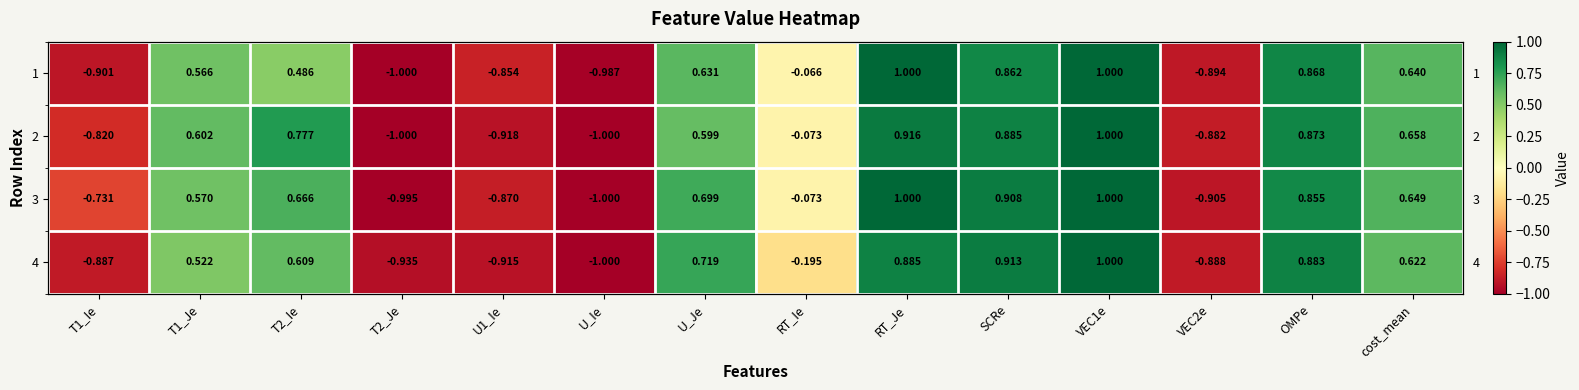

Is the value of 1 at cost_mean greater than the value of 4 at T2_Ie?

Yes